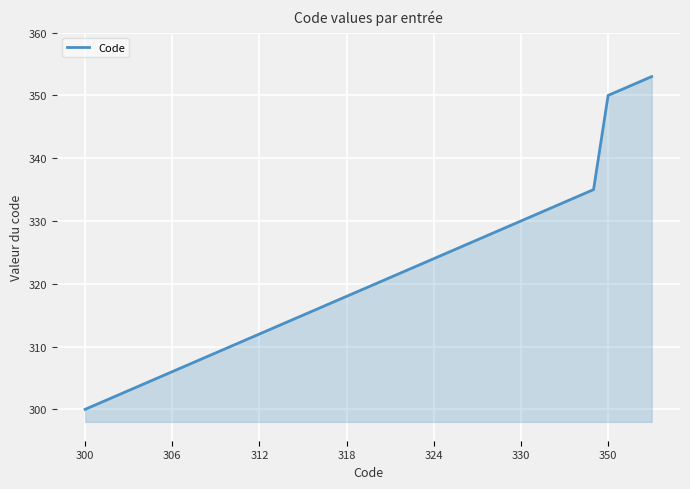

What is the maximum value shown in the chart?

353